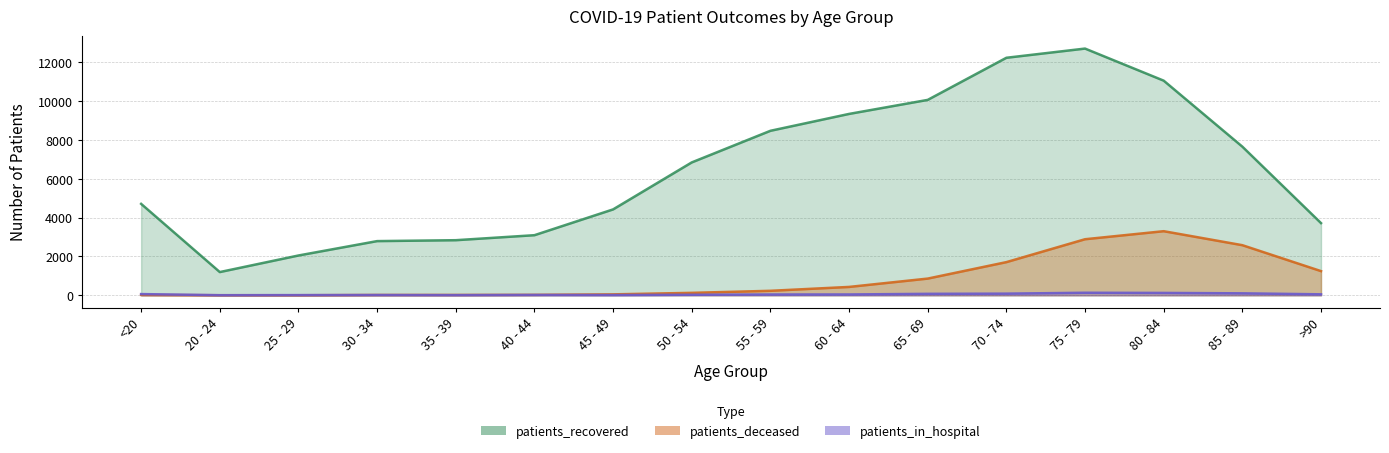

Count the number of data series in this chart.

3